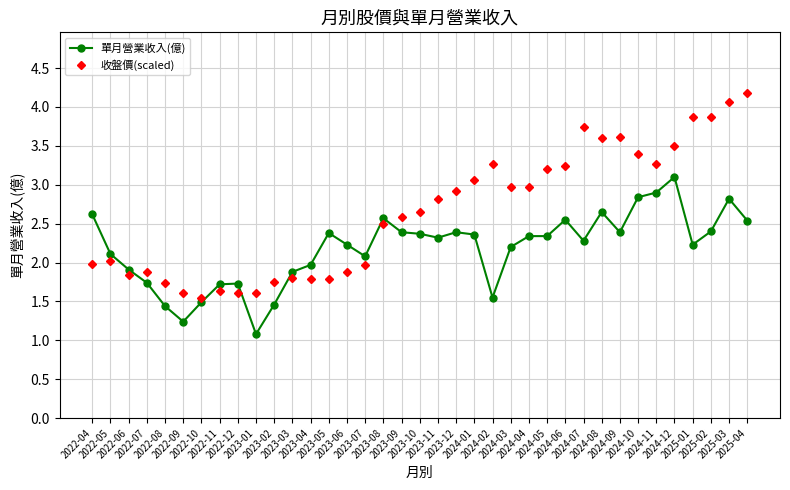

What is the value of the 單月營業收入(億) point at the 13th from the left?

2.0